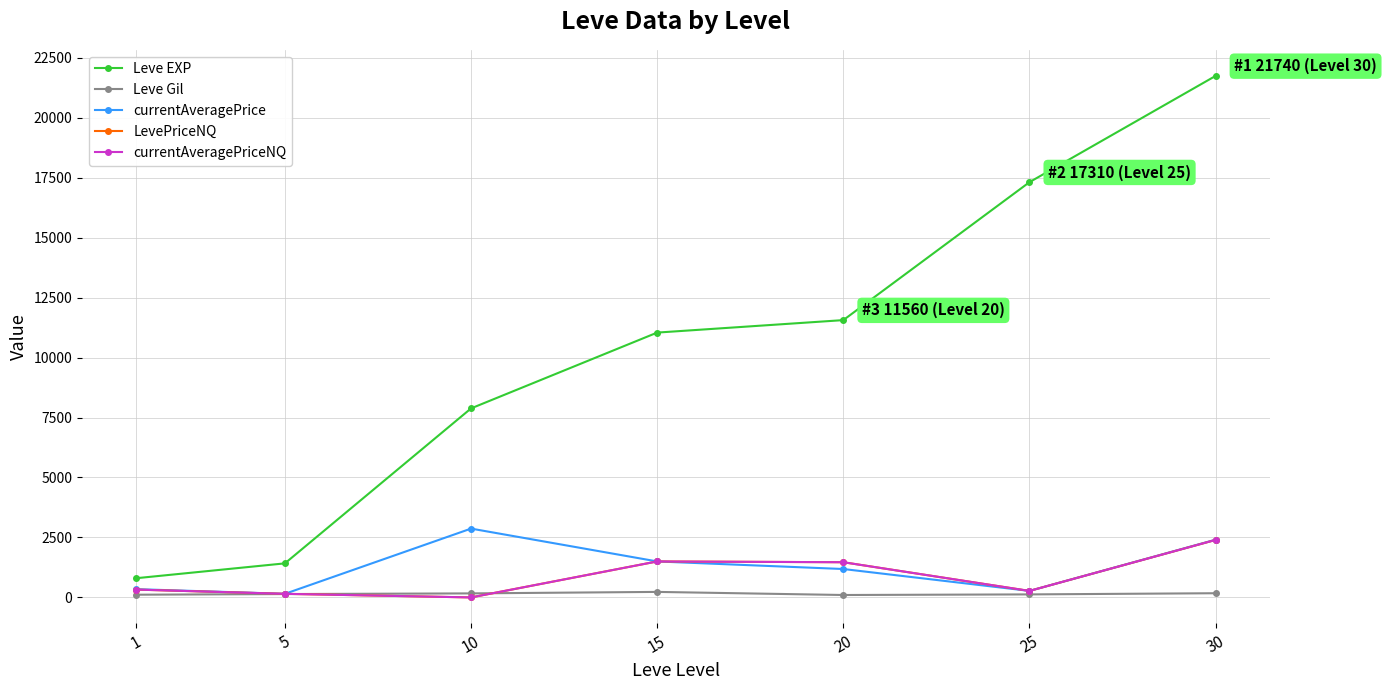

Is this an area chart (filled region under the line)?

No